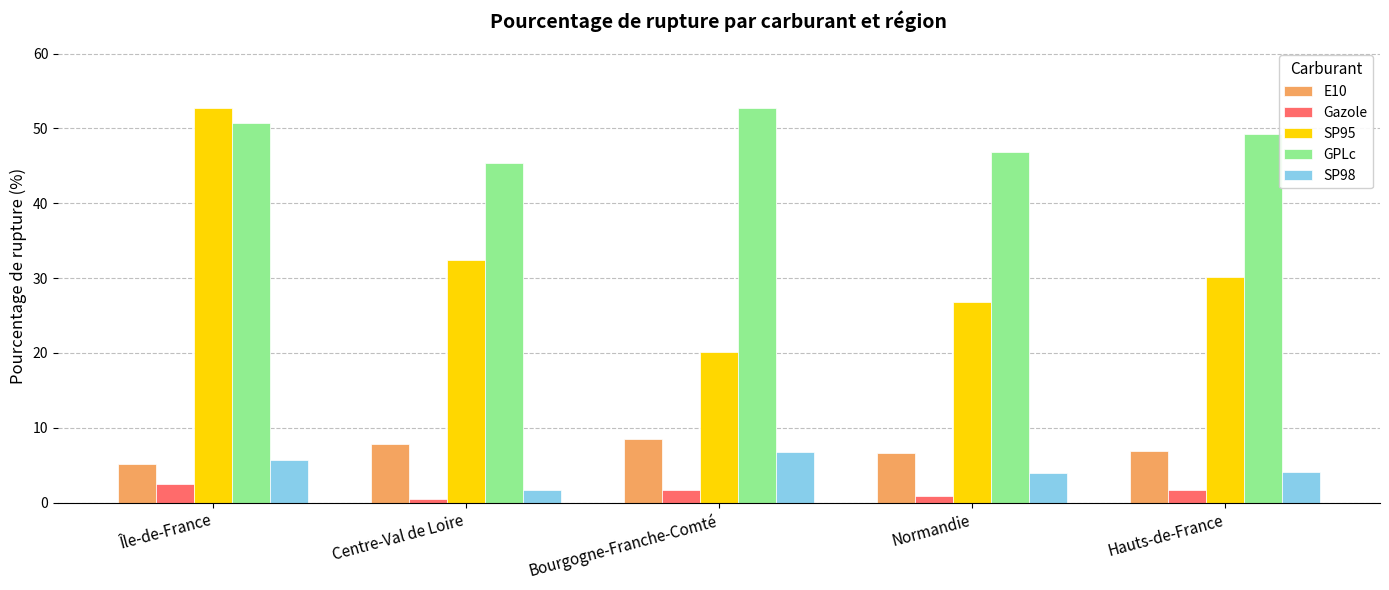

At which label is SP95 closest to 36?

Centre-Val de Loire